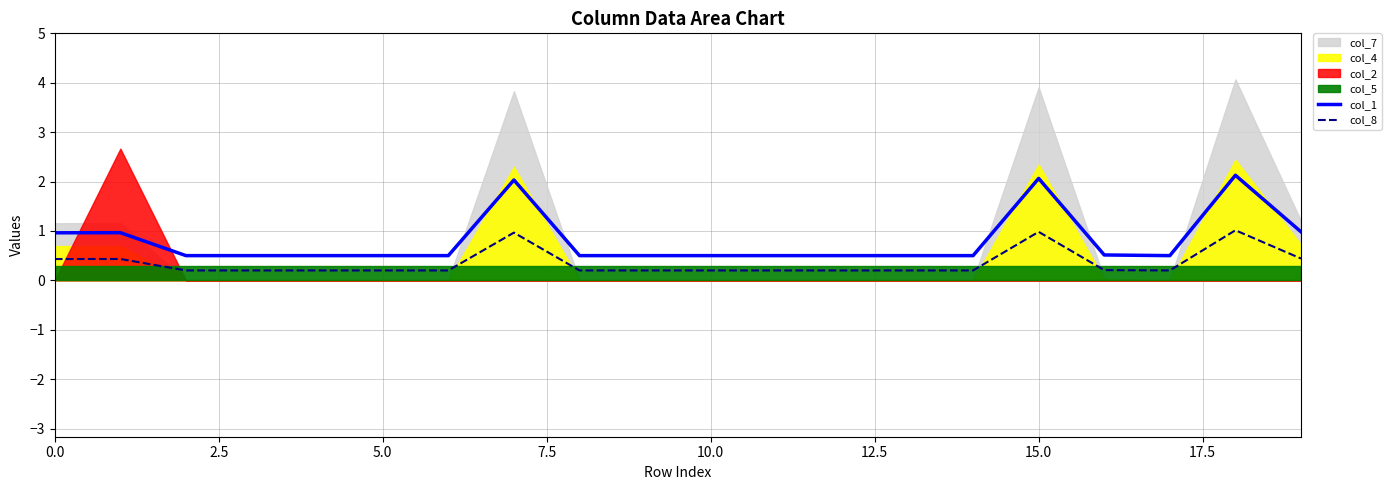

What is the highest value of the col_1 series?

2.1